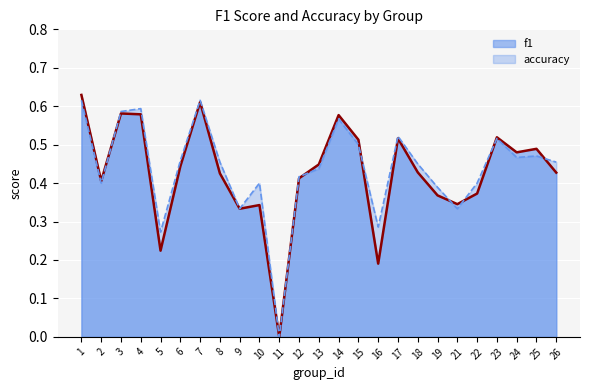

What is the maximum value for accuracy?

0.6